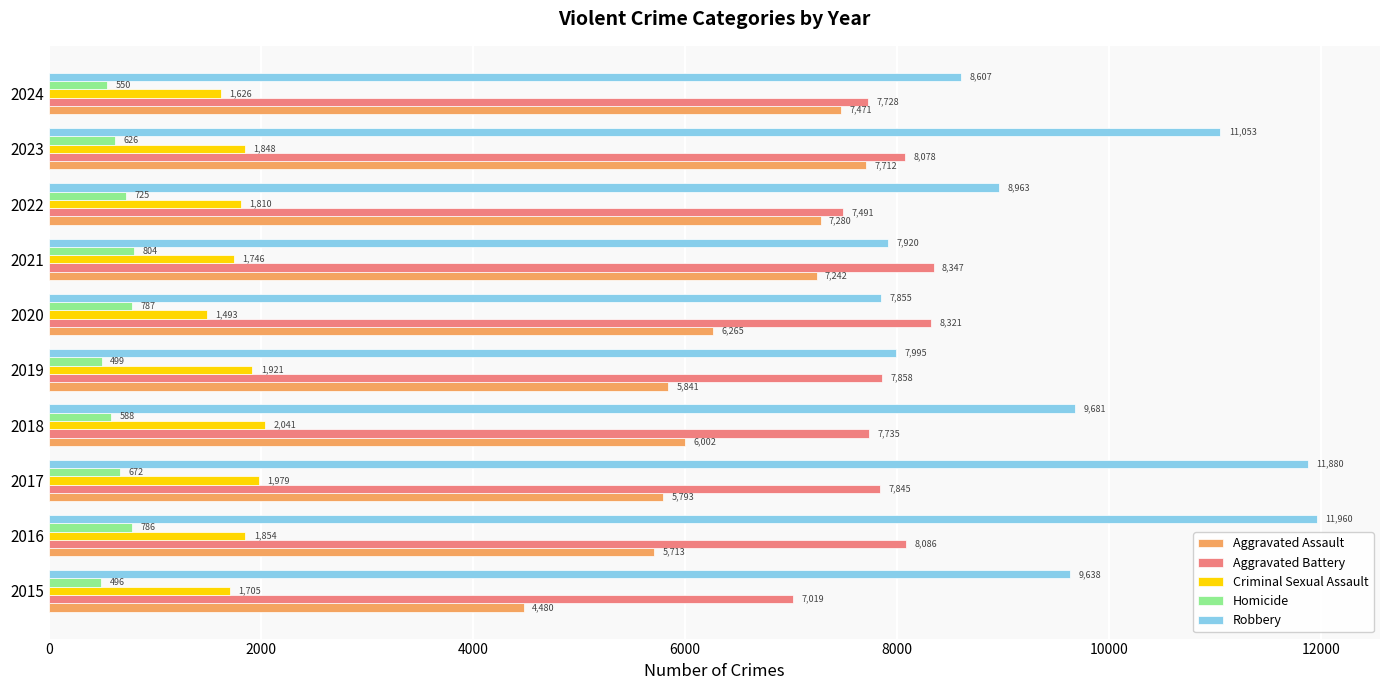

Which category has the lowest value across all series?

2015